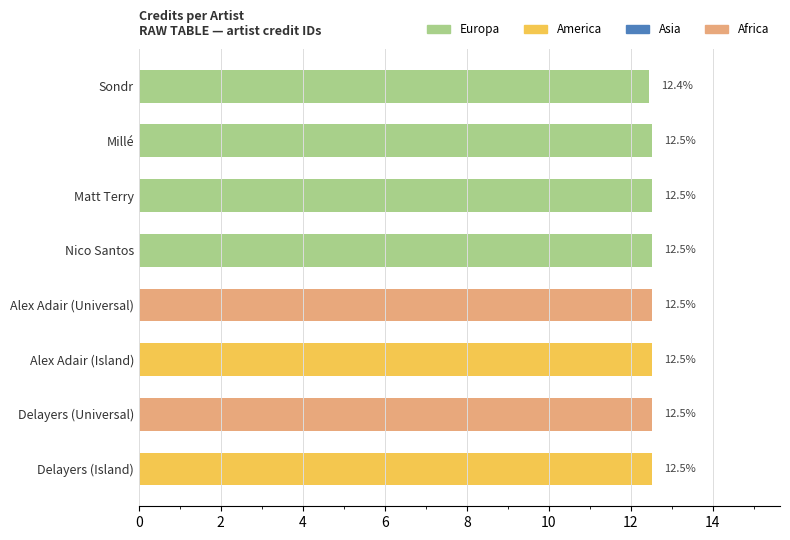

The chart shows a value of 7.4 at Delayers (Island). True or false?

False